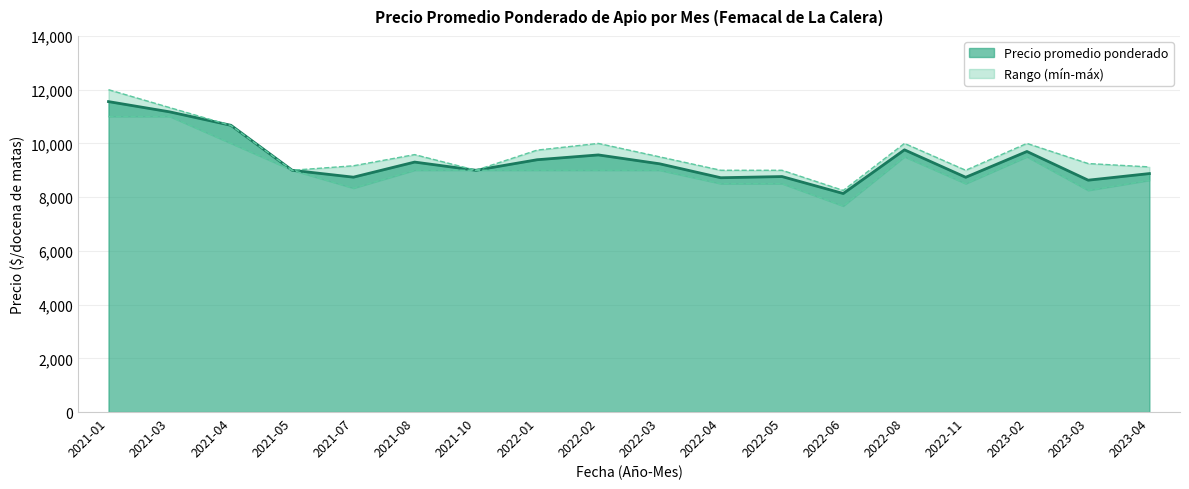

What is the total value across all series at 2022-02?

28571